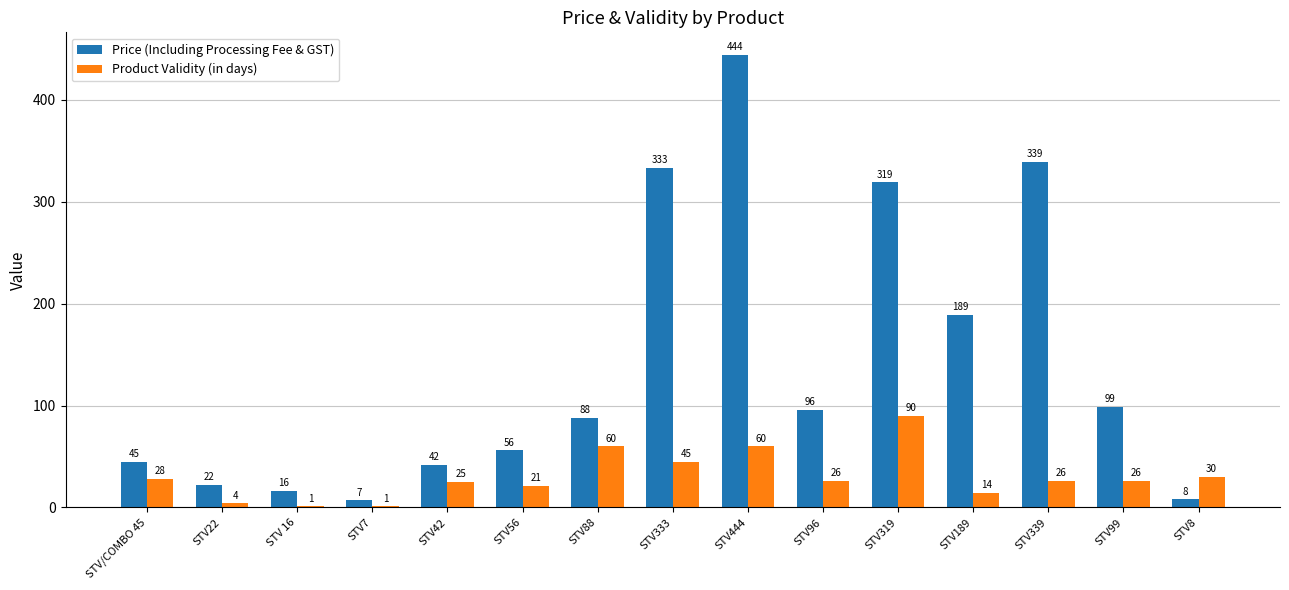

At which label is Product Validity (in days) closest to 45?

STV333